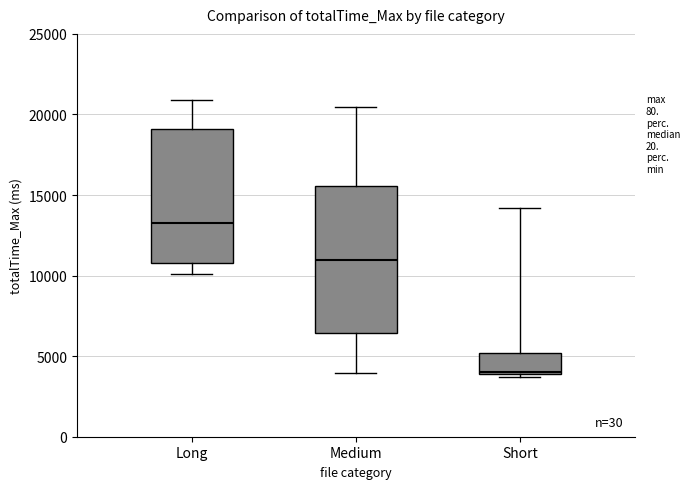

Reading left to right, transcribe this box plot: for each box, give where its median line is, the range the box spans, and where its two whiskers end, as read against the y-axis. The values are not printed on the chart, so give them approximately, as read against the axis.

Long: median 13500, box 11000 to 19000, whiskers 10000 to 21000
Medium: median 11000, box 6500 to 15500, whiskers 4000 to 20500
Short: median 4000, box 4000 to 5000, whiskers 3500 to 14000